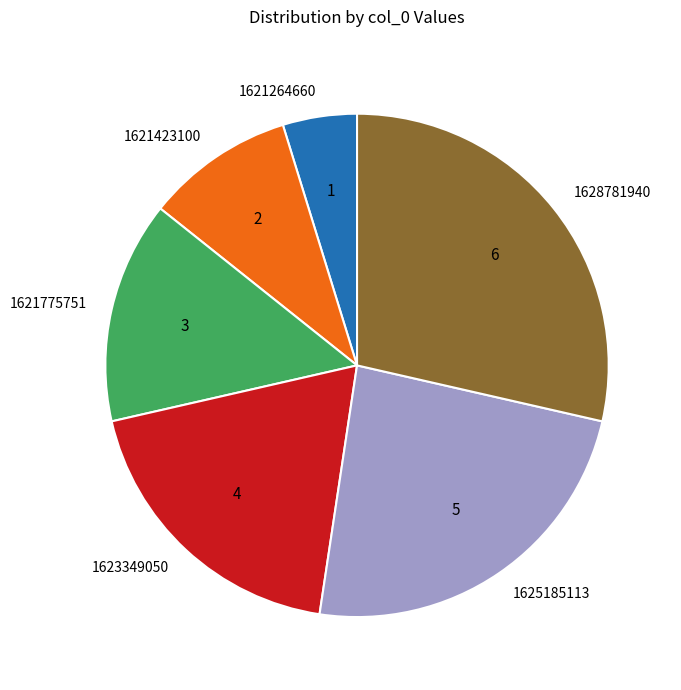

How many slices are in this pie chart?

6